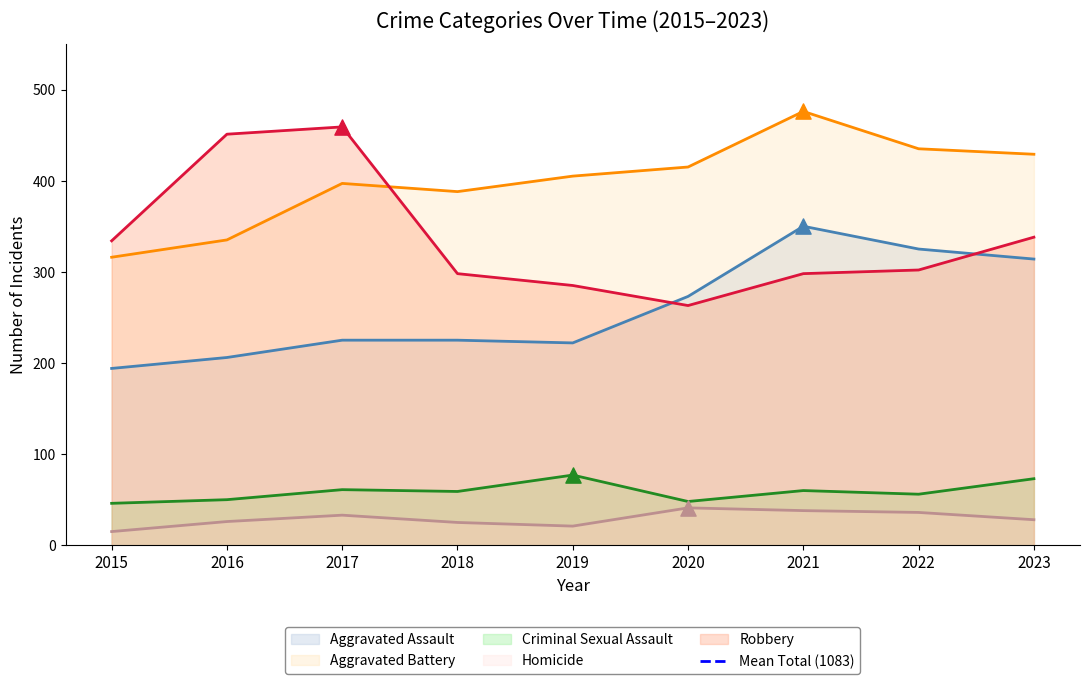

What are all the series names shown in the legend?

Aggravated Assault, Aggravated Battery, Criminal Sexual Assault, Homicide, Robbery